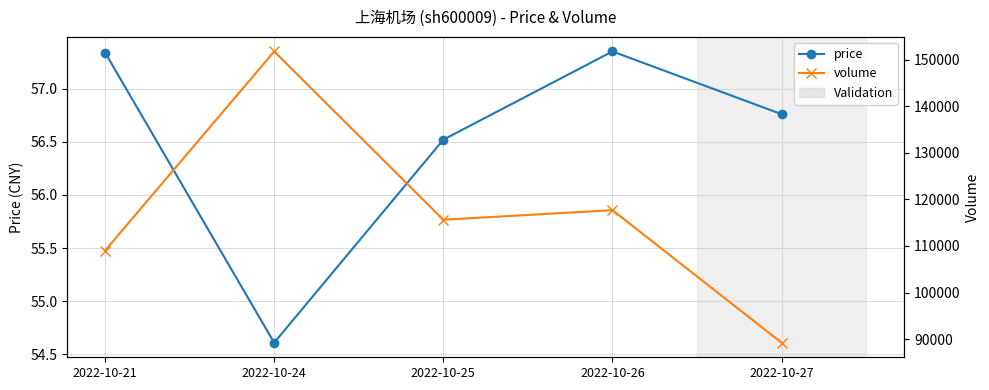

The volume series shows 115636.0 at 2022-10-25. True or false?

True